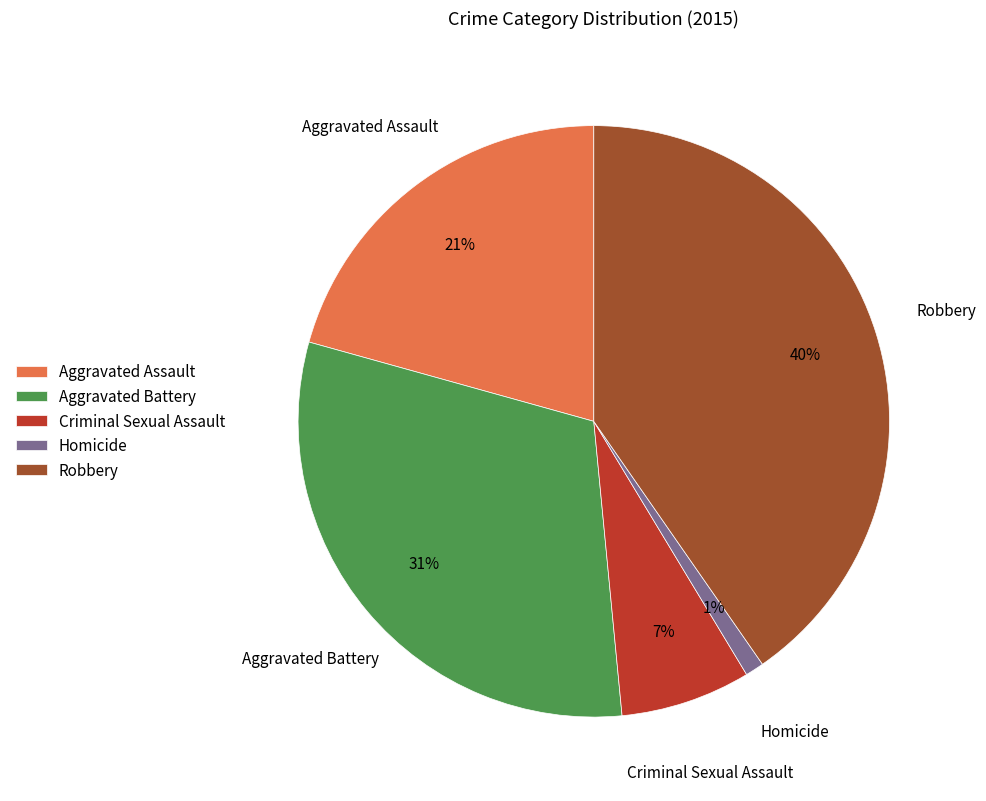

Is the sum of Aggravated Battery and Aggravated Assault greater than half?

Yes